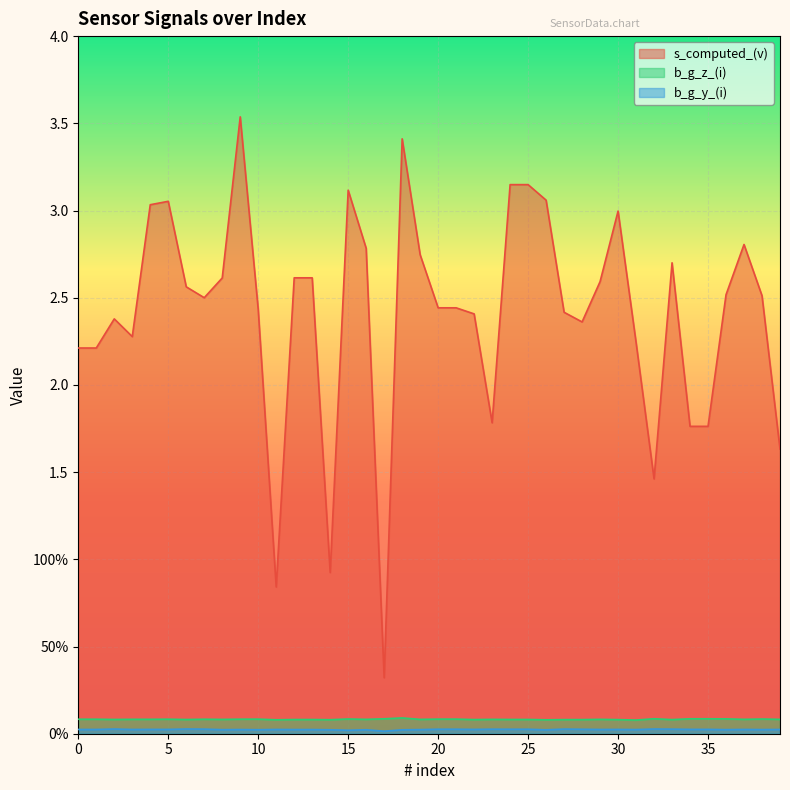

Rank the series at 24 from highest to lowest value.

s_computed_(v), b_g_z_(i), b_g_y_(i)